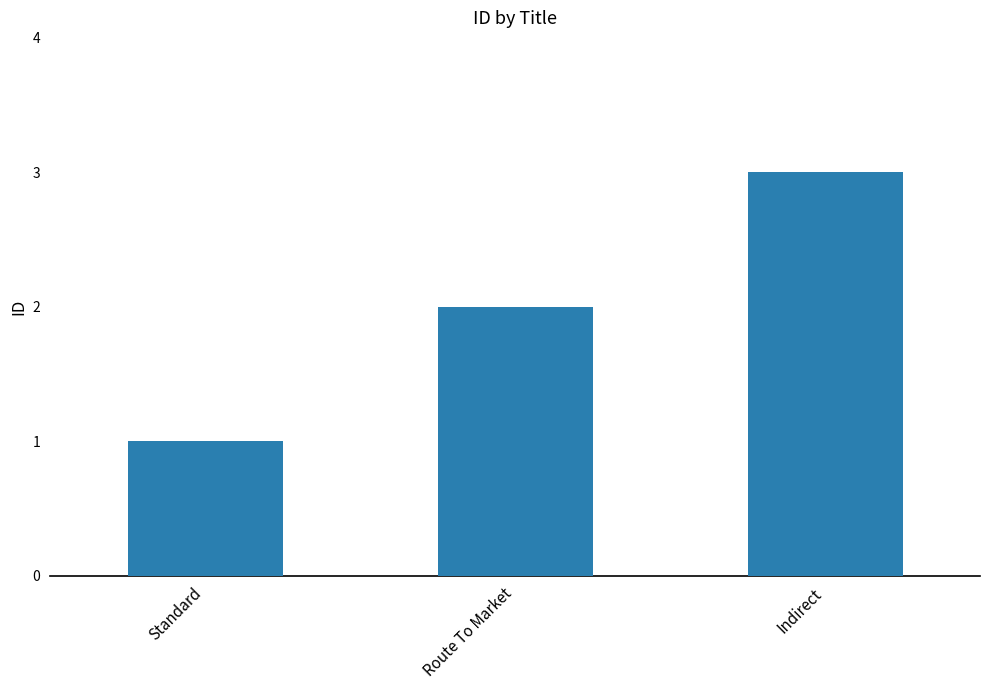

Rank the categories by value from highest to lowest.

Indirect, Route To Market, Standard